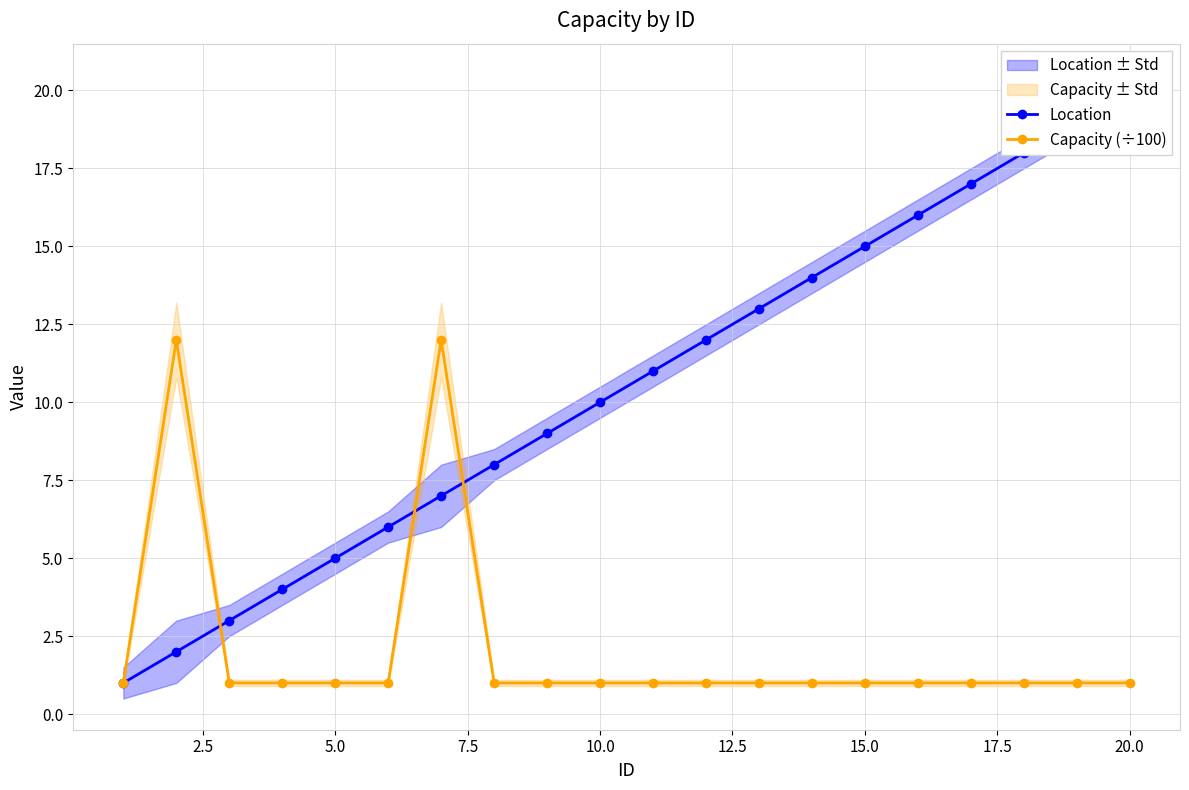

True or false: Capacity (÷100) has more than 0 points higher than both neighbors.

True